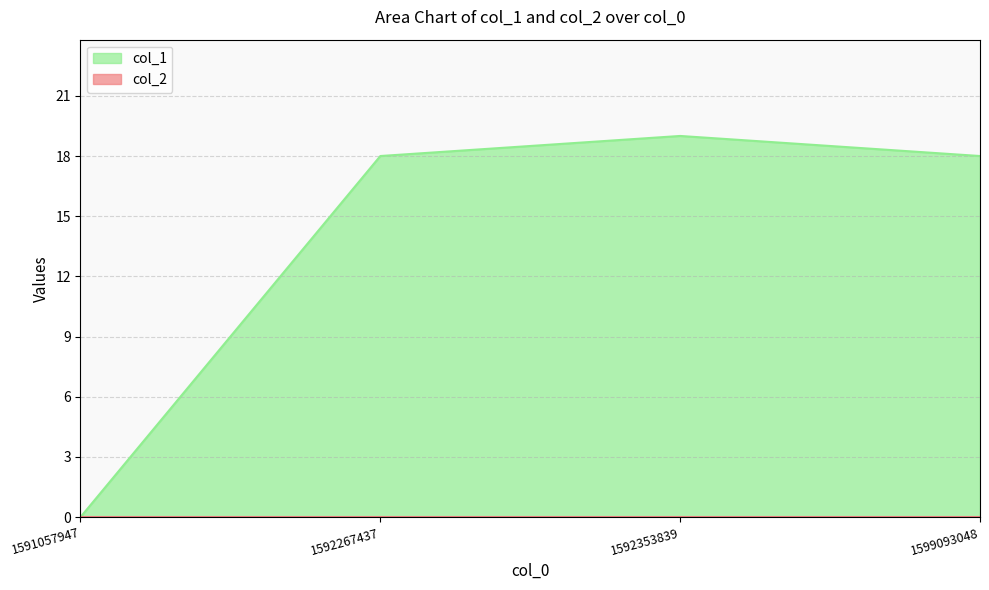

What is the sum of all values?

55